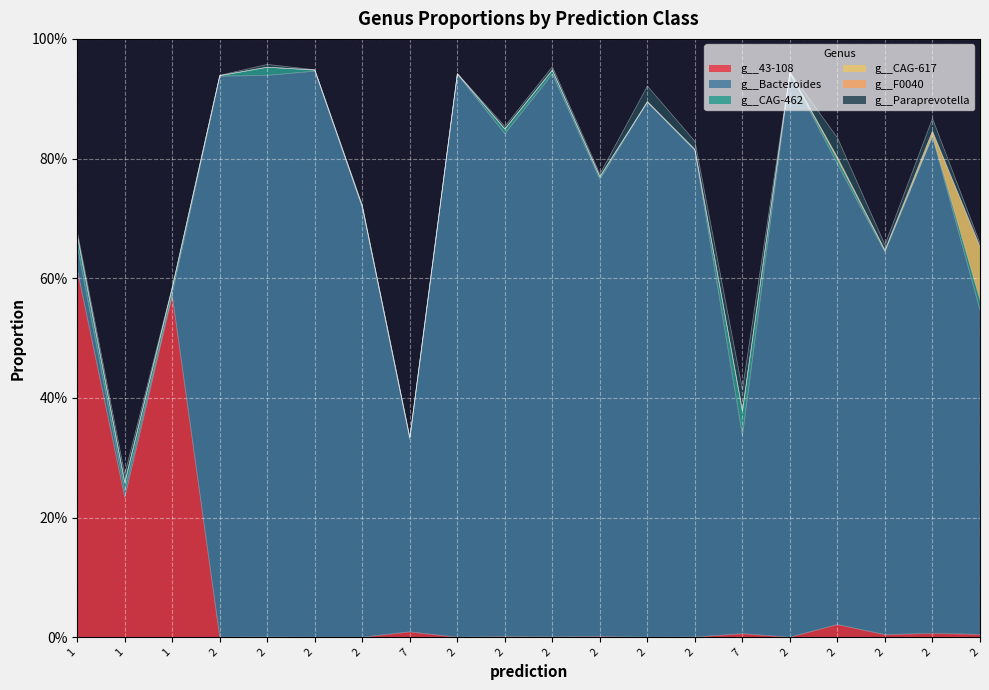

Which series changed the most between 2 and 2?

g__Bacteroides